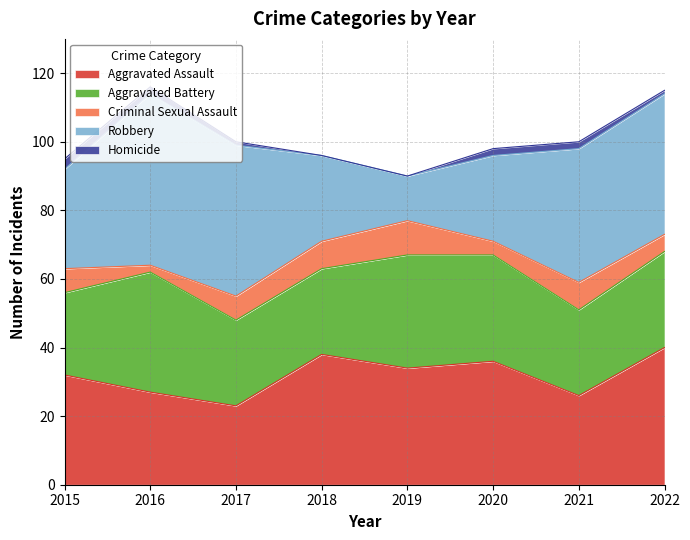

Between 2019 and 2022, which is larger?

2022